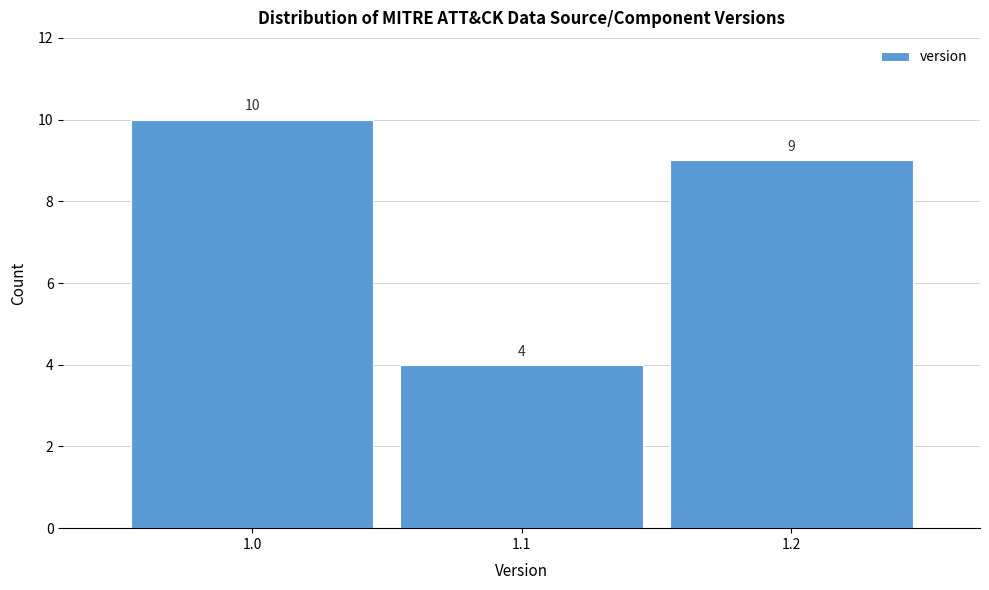

Reading left to right, transcribe all the data shown in this chart.

1.0=10	1.1=4	1.2=9